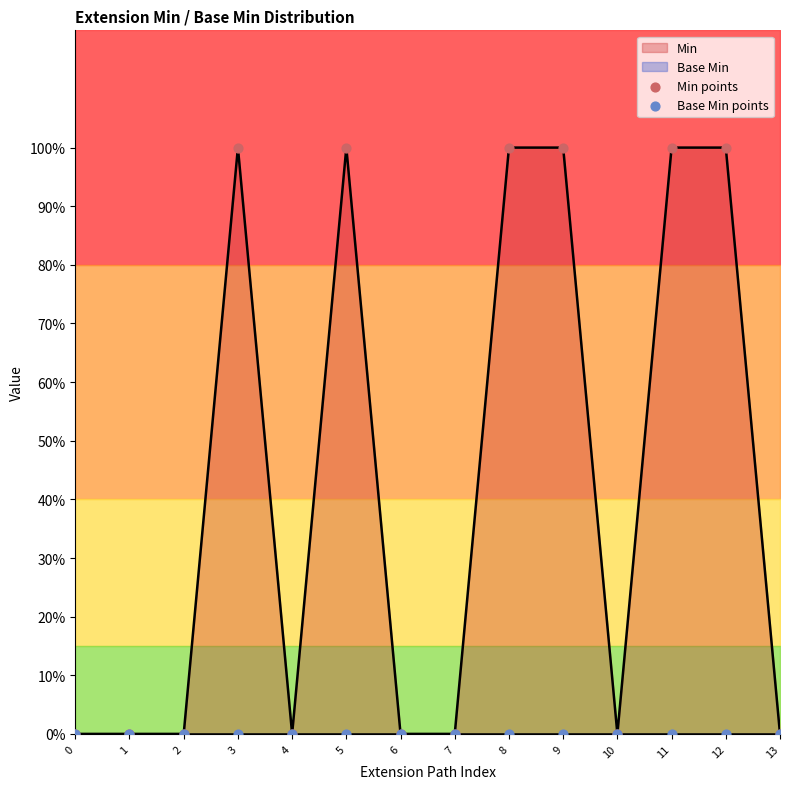

Which series has the largest Y range (max minus min)?

Min points